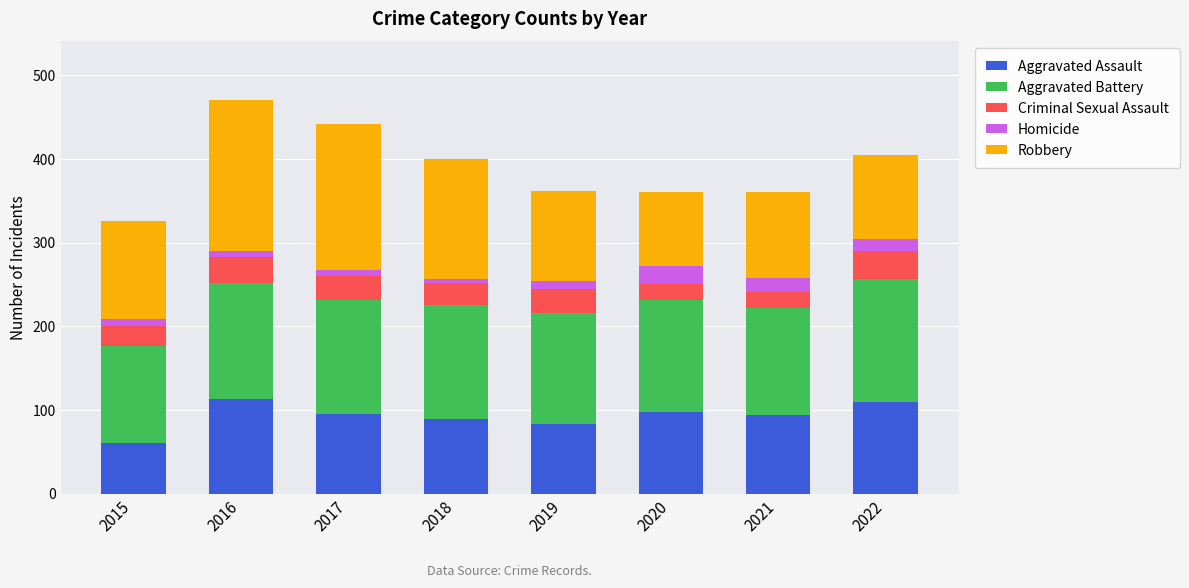

What is the total value across all series at 2021?

360